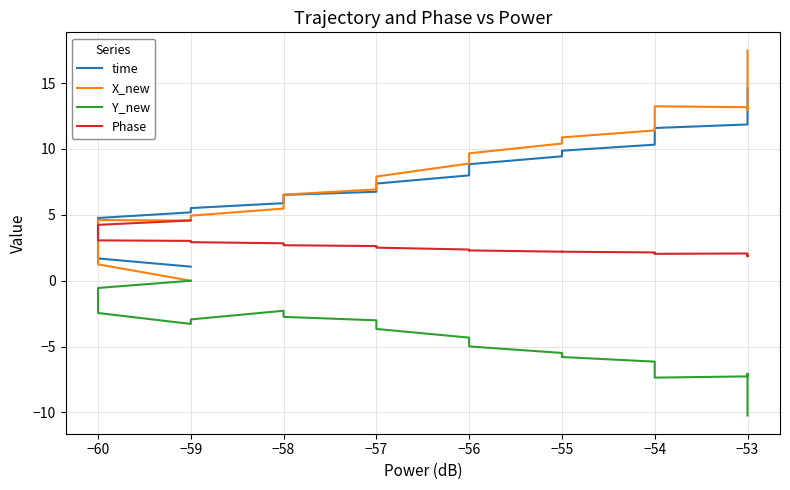

Which series changed the most between −60 and −53?

X_new